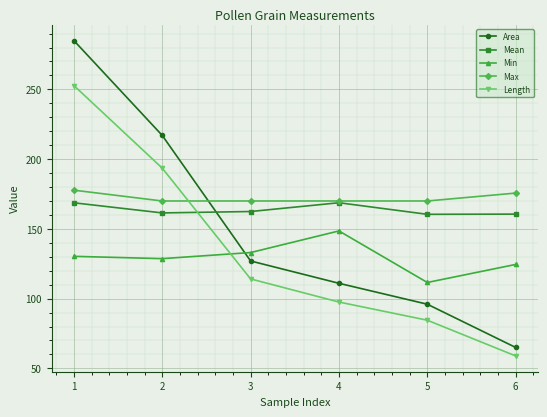

Which label corresponds to the smallest value in the chart?

6